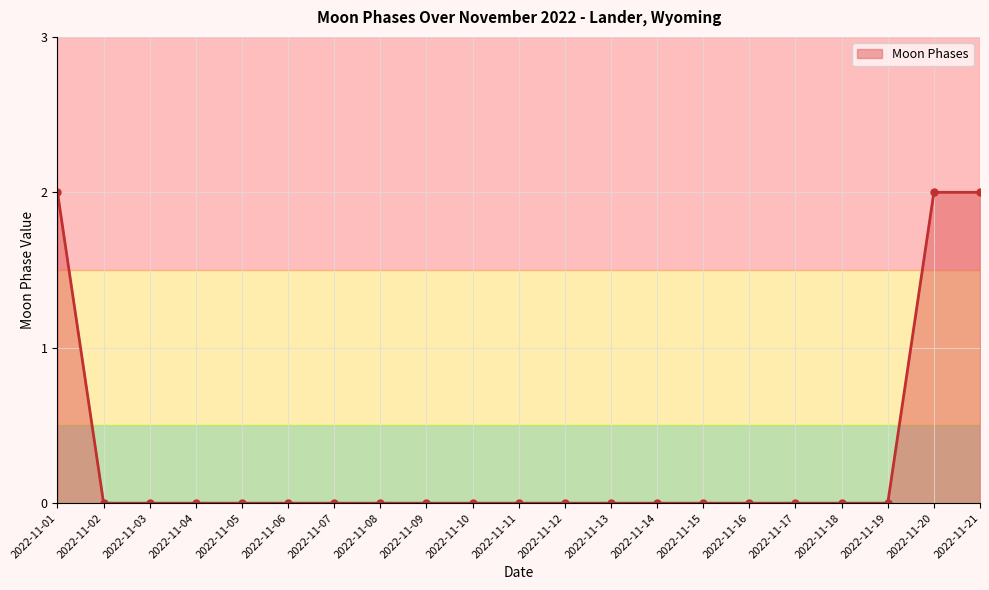

What is the value of the 1st point from the left?

2